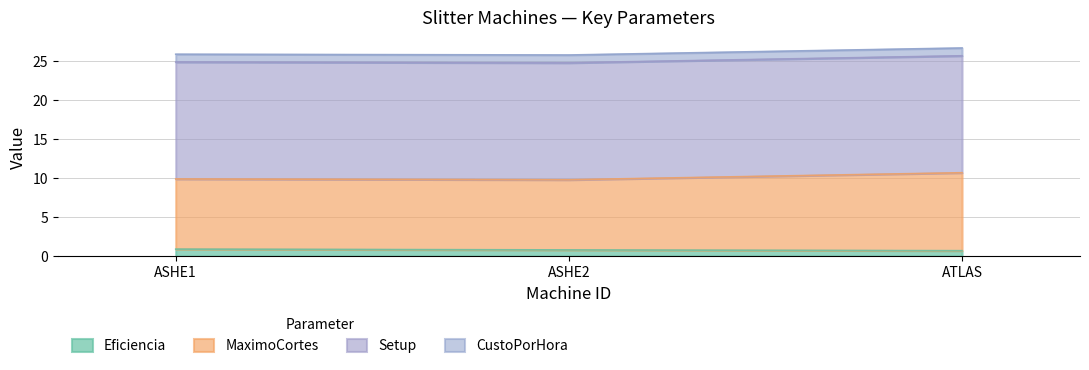

What is the maximum value for Eficiencia?

0.9